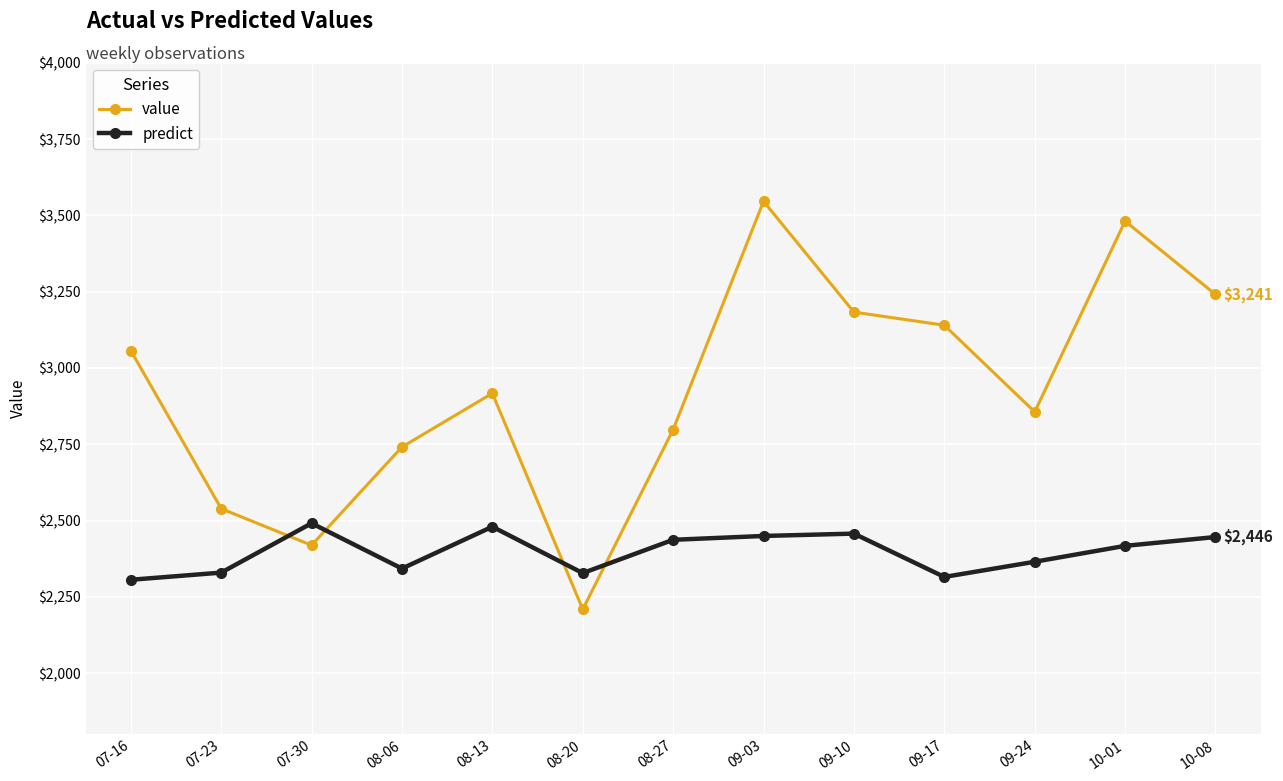

At which label does value reach its minimum?

08-20